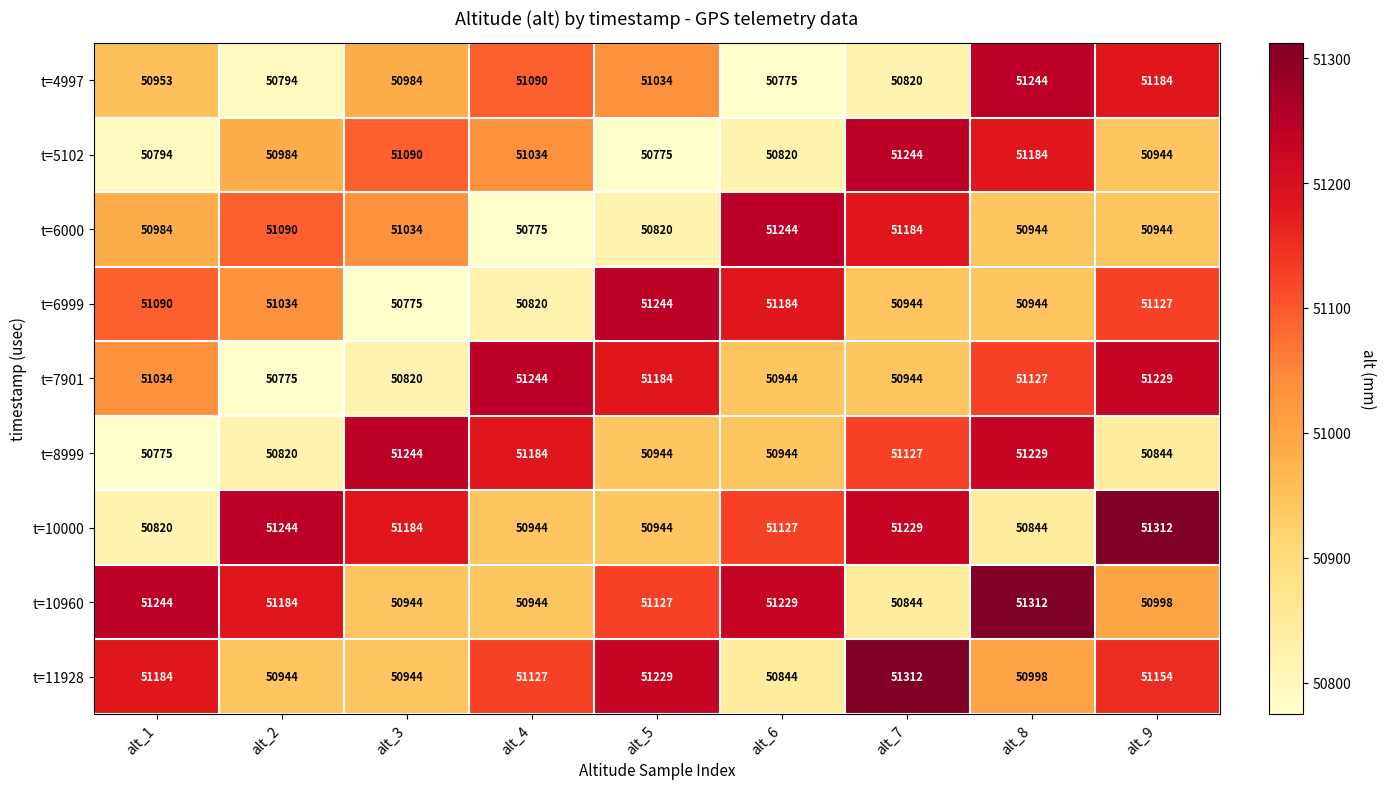

What is the sum of the t=8999 values at alt_9 and alt_8?

102073